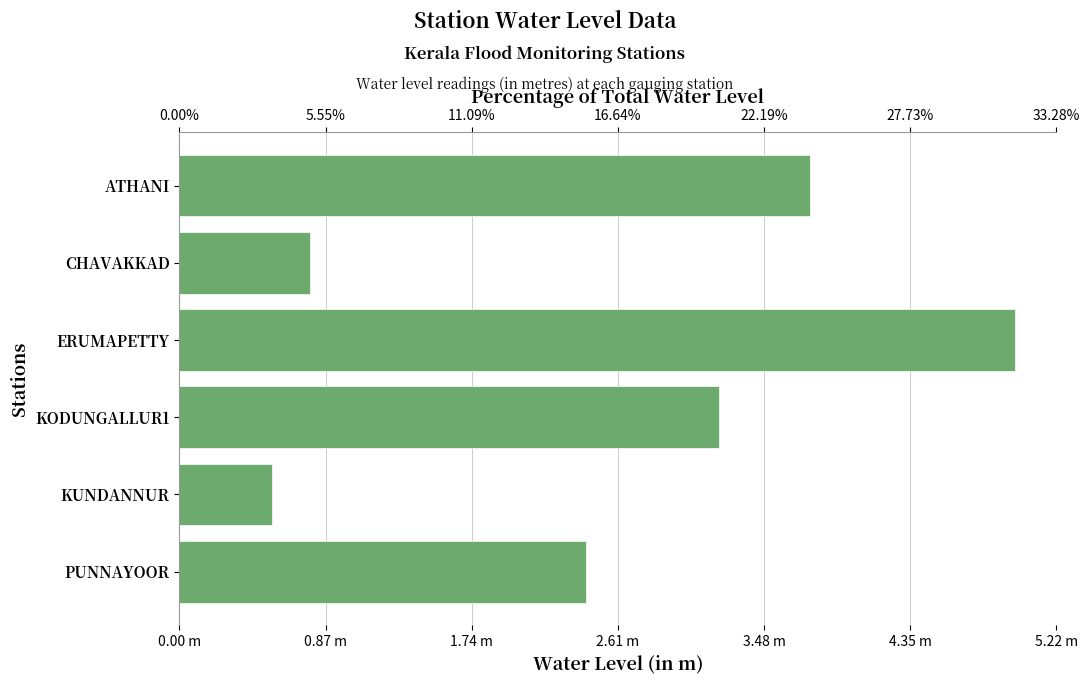

What is the difference between the maximum and minimum values?

4.4